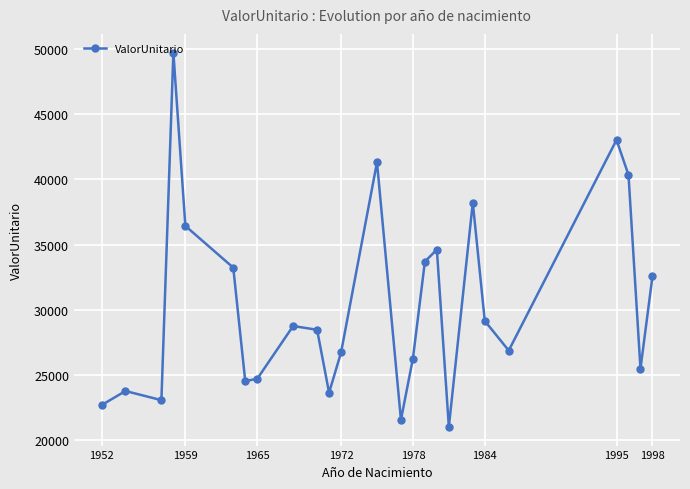

What is the sum of all values?

759837.8